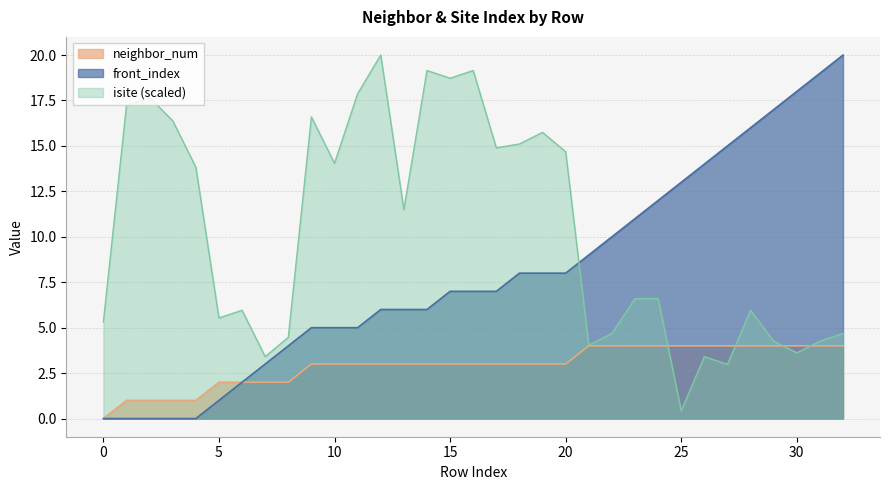

What is the average value of the front_index series?

7.9